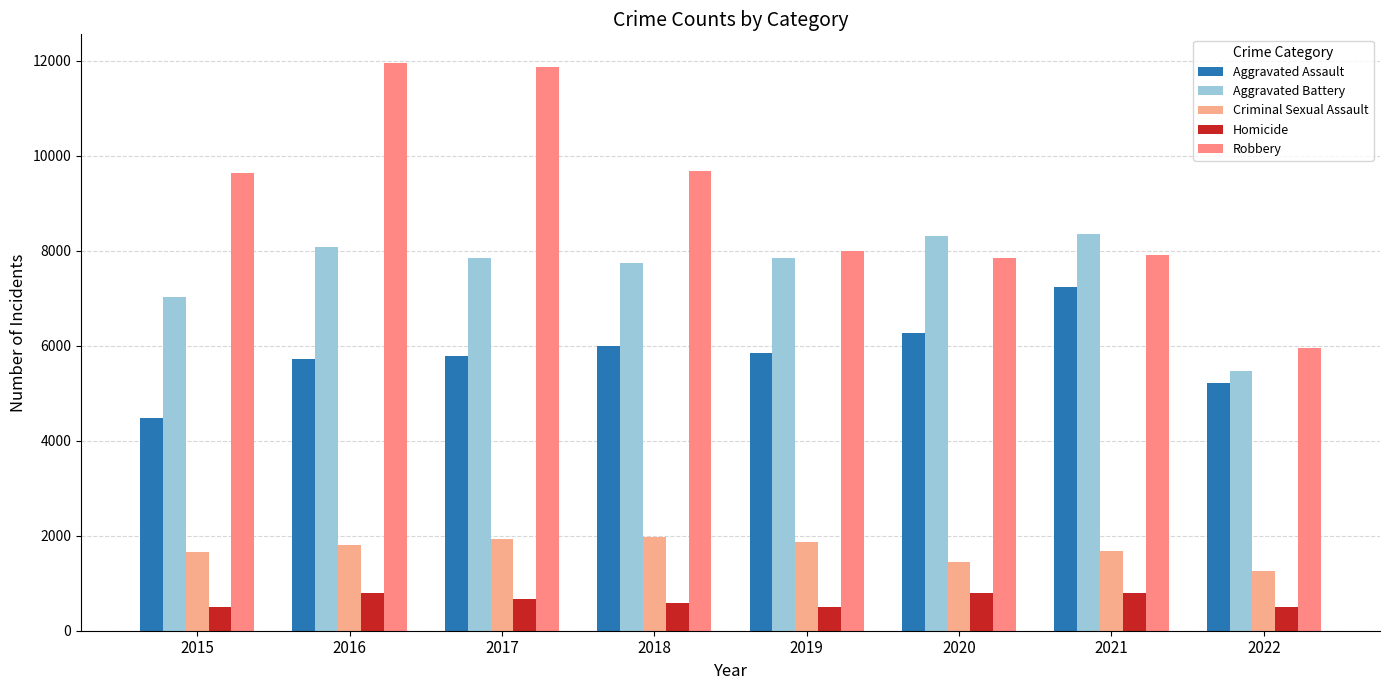

What is the spread (max minus min) of values at 2021?

7547